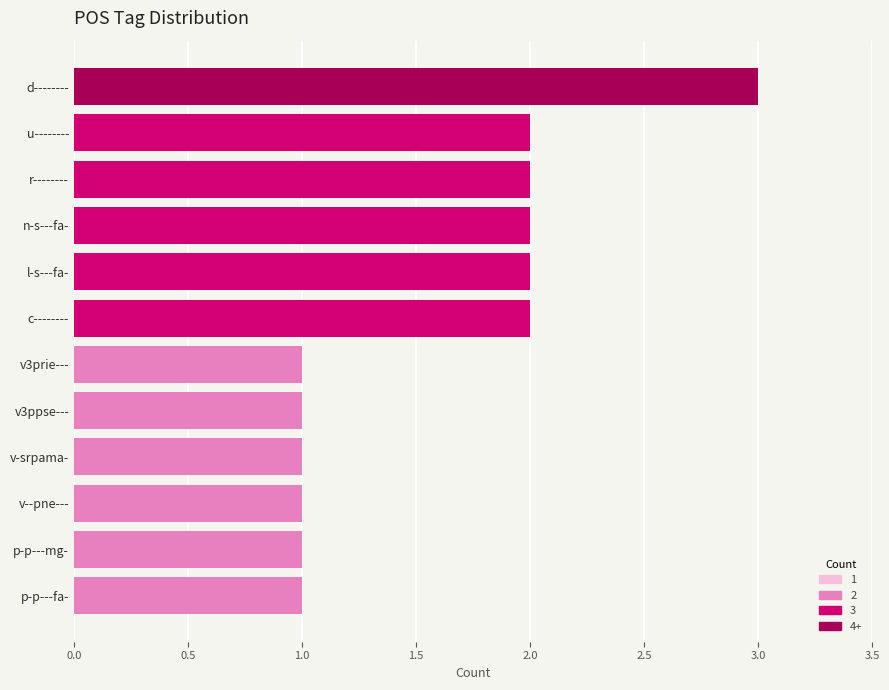

How many bars are there in total?

12